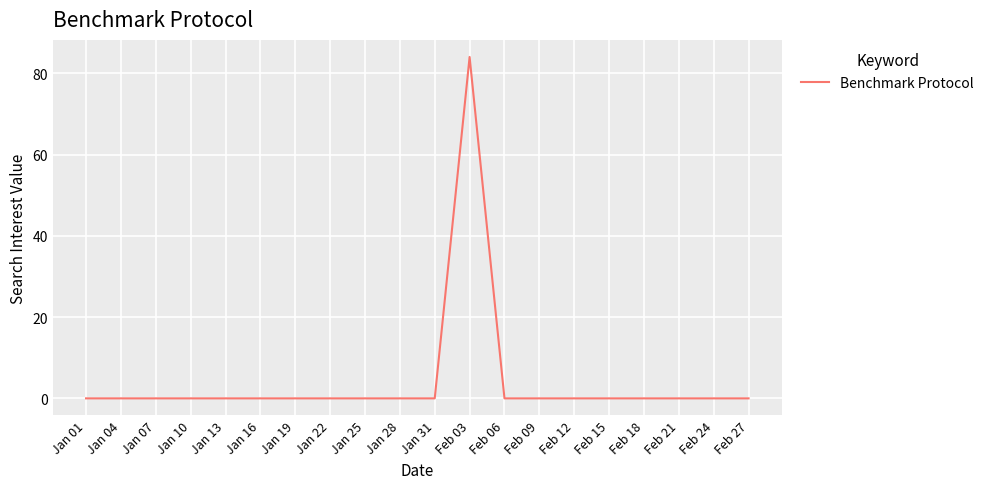

Does the chart have visible grid lines?

Yes